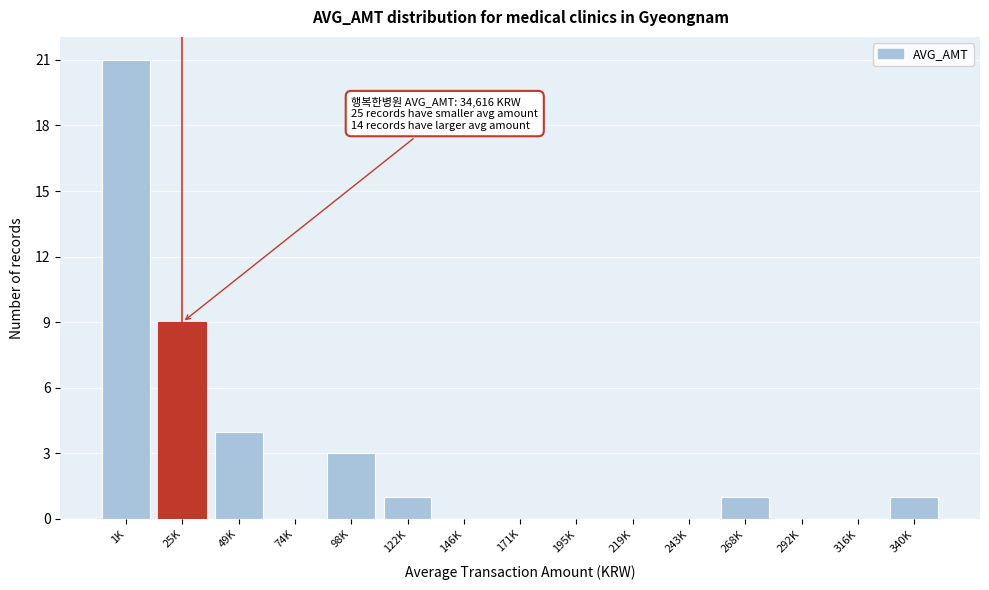

Reading left to right, list all the values displayed in this chart.

1K=21	25K=9	49K=4	74K=0	98K=3	122K=1	146K=0	171K=0	195K=0	219K=0	243K=0	268K=1	292K=0	316K=0	340K=1